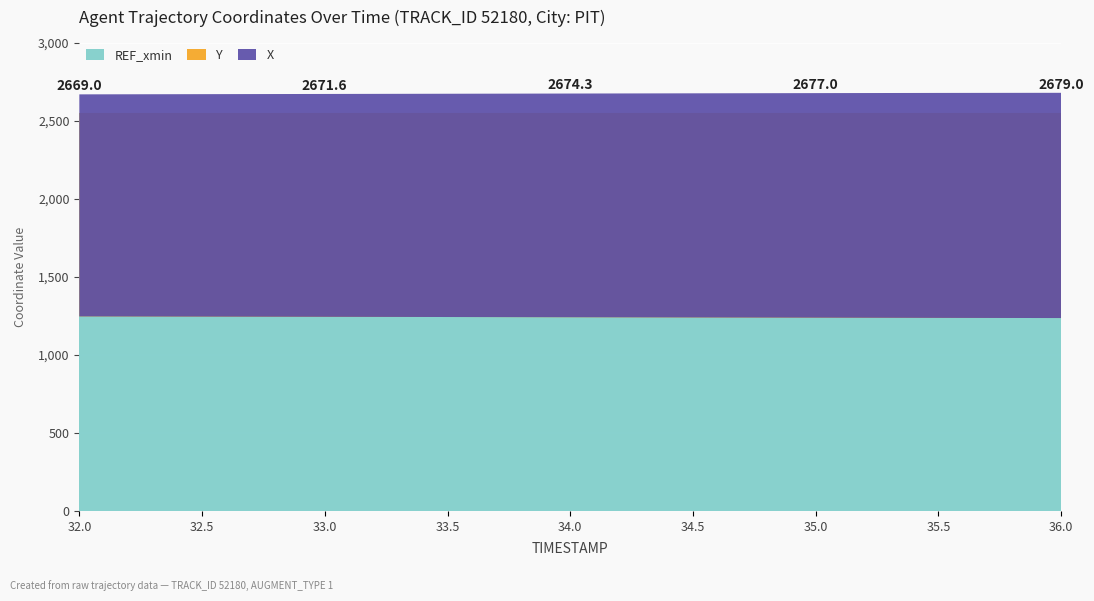

Reading left to right, list all the values displayed in this chart.

X: 2669.0	2670.3	2671.6	2672.9	2674.3	2675.7	2677.0	2678.2	2679.0
Y: 1246.4	1245.1	1243.7	1242.4	1241.0	1239.6	1238.2	1236.8	1235.8
REF_xmin: 2550.0	2550.0	2550.0	2550.0	2550.0	2550.0	2550.0	2550.0	2550.0